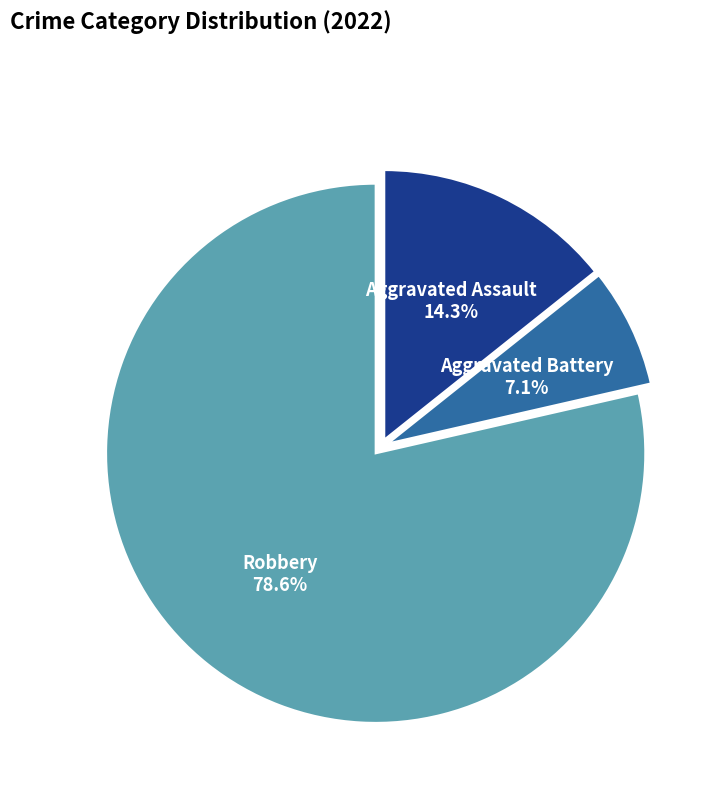

Is there a majority slice in this chart?

Yes